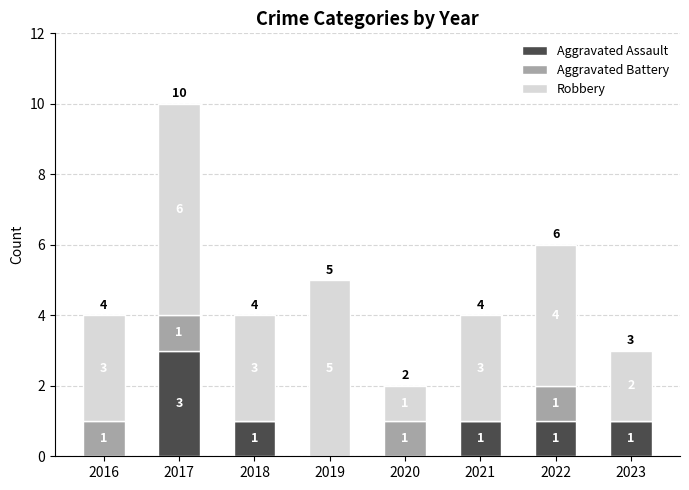

At which category is the sum across all series the highest?

2017